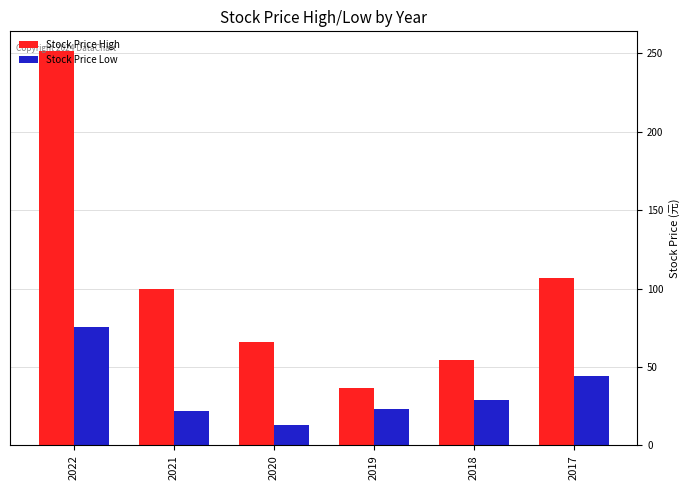

At which category is the sum across all series the highest?

2022